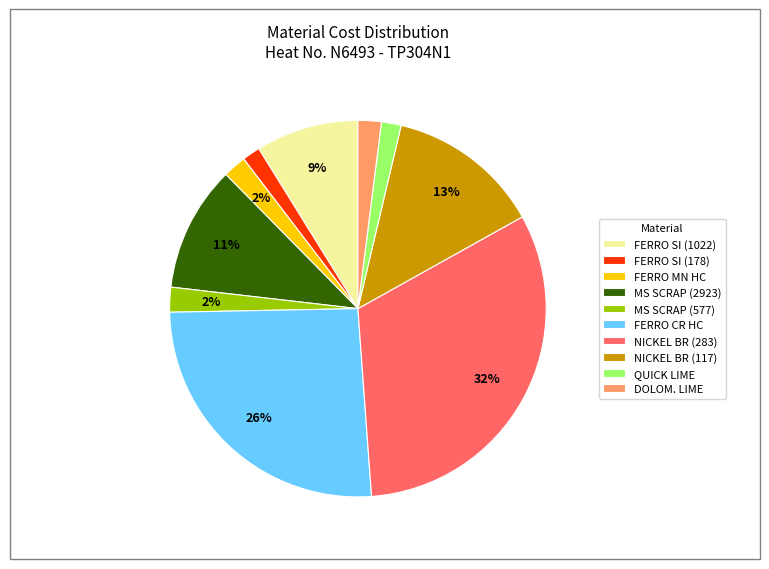

Does any single category account for the majority?

No